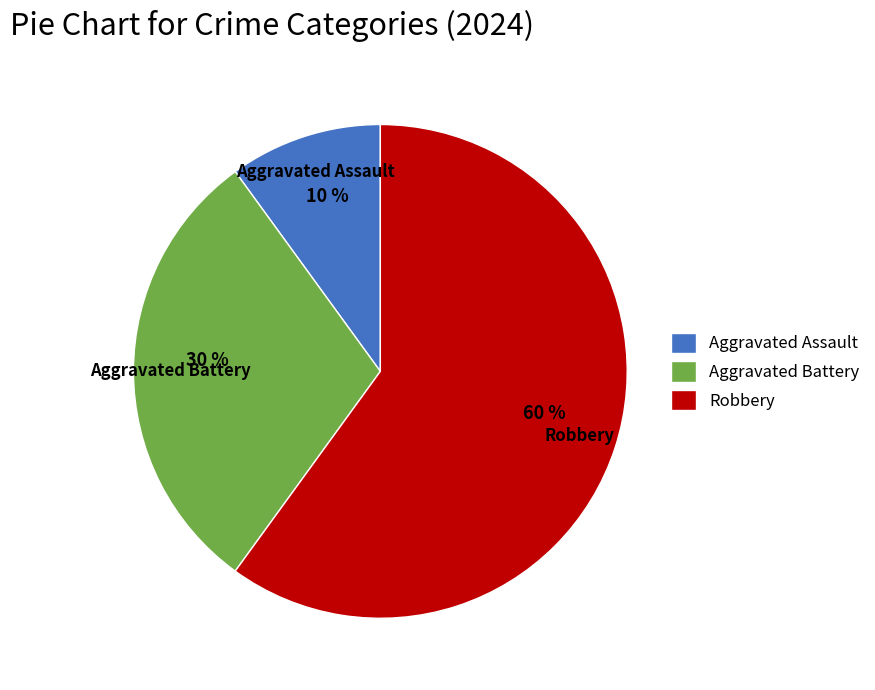

To the nearest percent, what percentage of the pie is Aggravated Battery?

30%